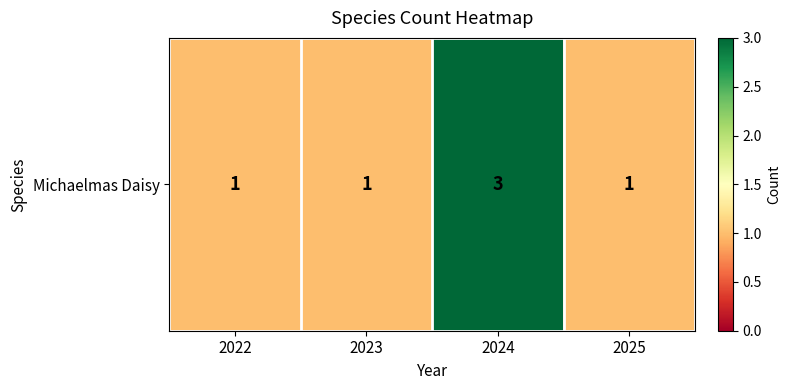

What is the difference between the values at 2025 and 2024?

2